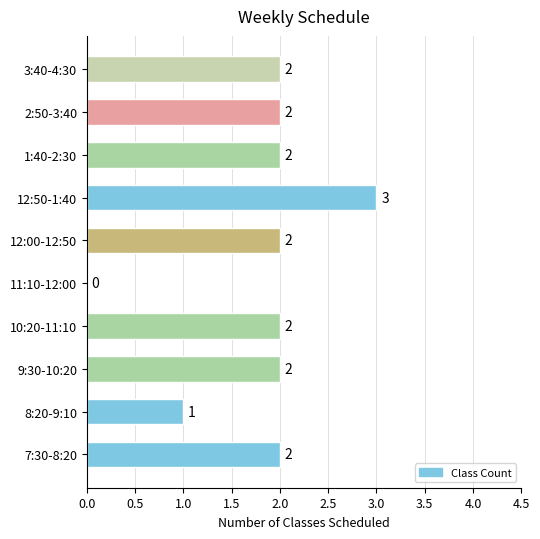

How many values are above zero?

9